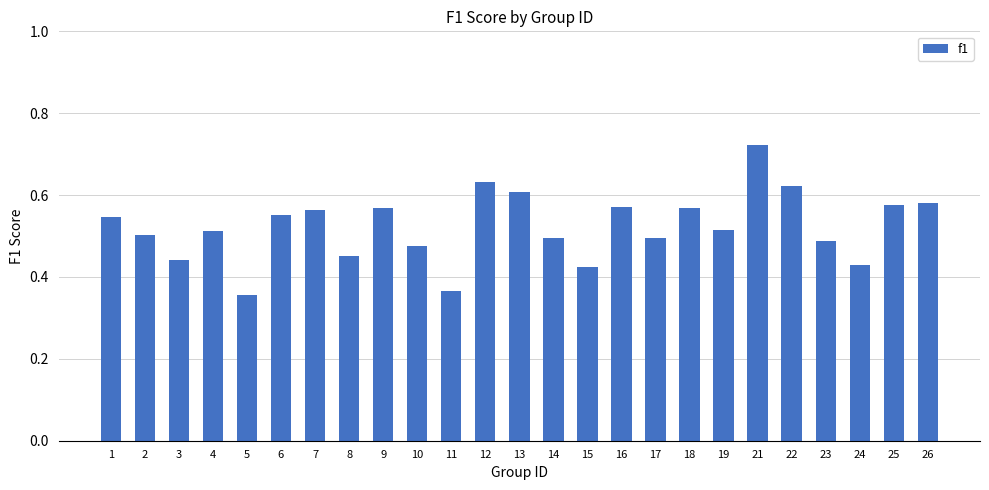

Which category has the highest value across all series?

21